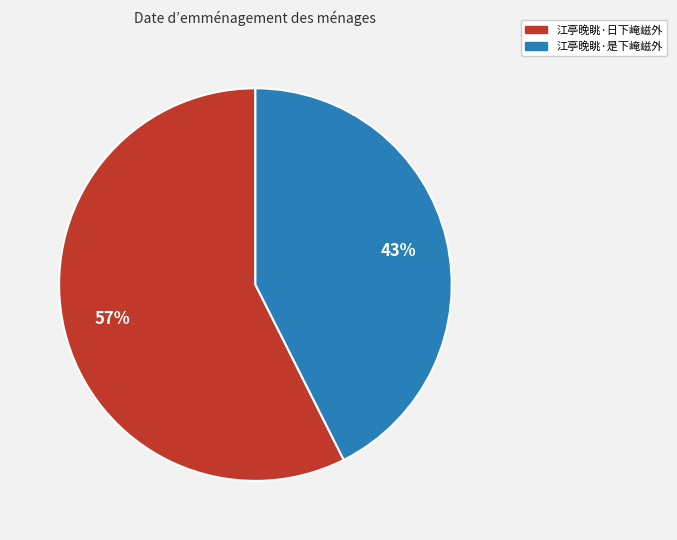

Which has a higher value, 江亭晚眺·日下崦嵫外 or 江亭晚眺·是下崦嵫外?

江亭晚眺·日下崦嵫外